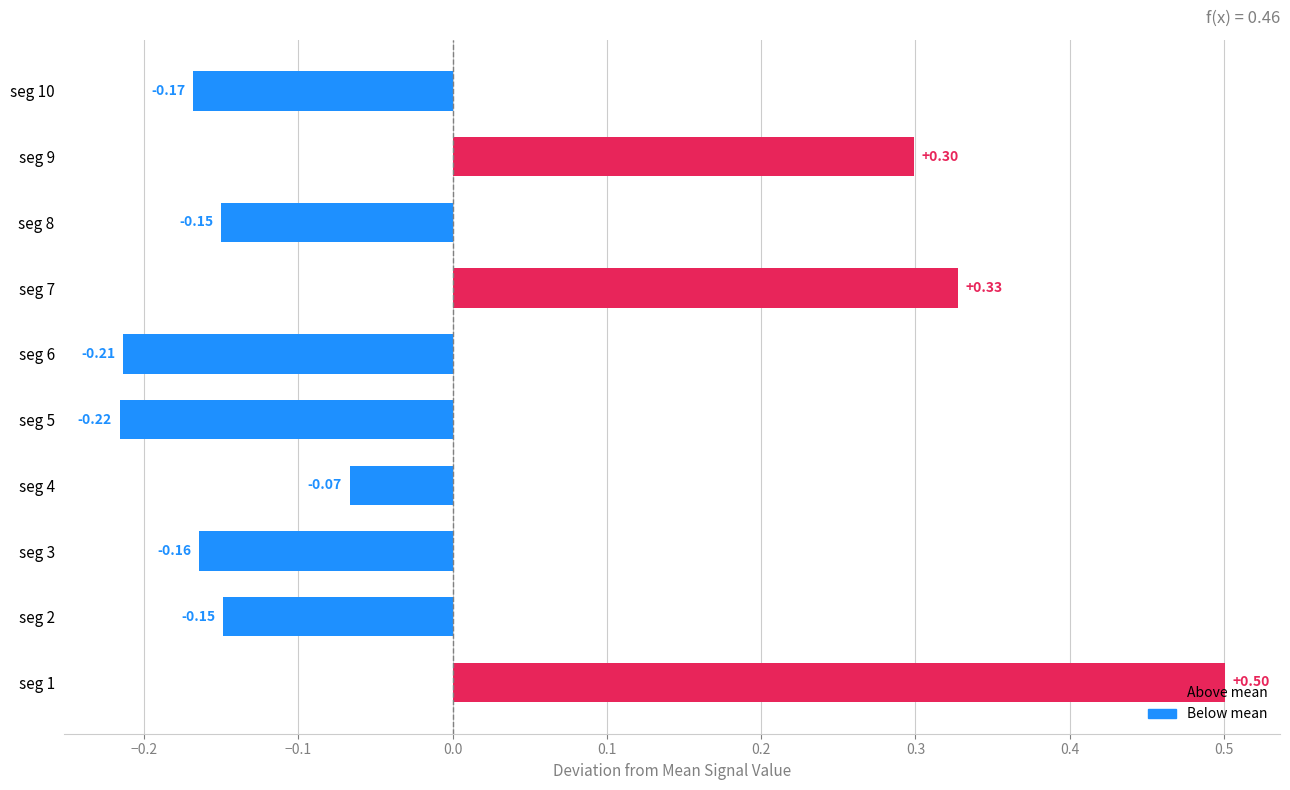

How many data points are above 0?

3